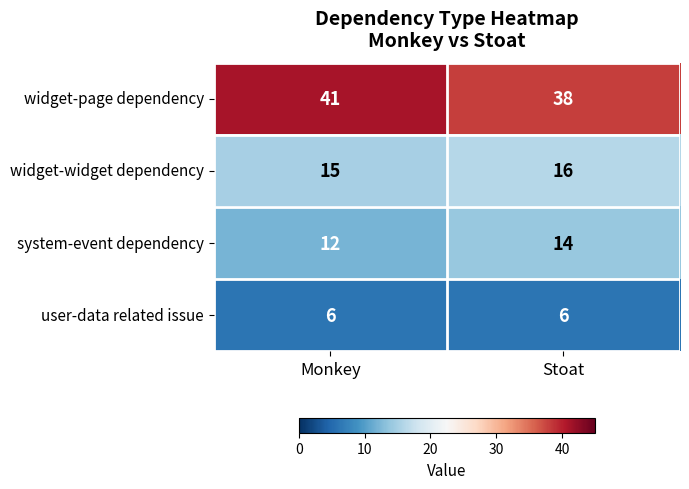

What is the lowest value of the system-event dependency series?

12